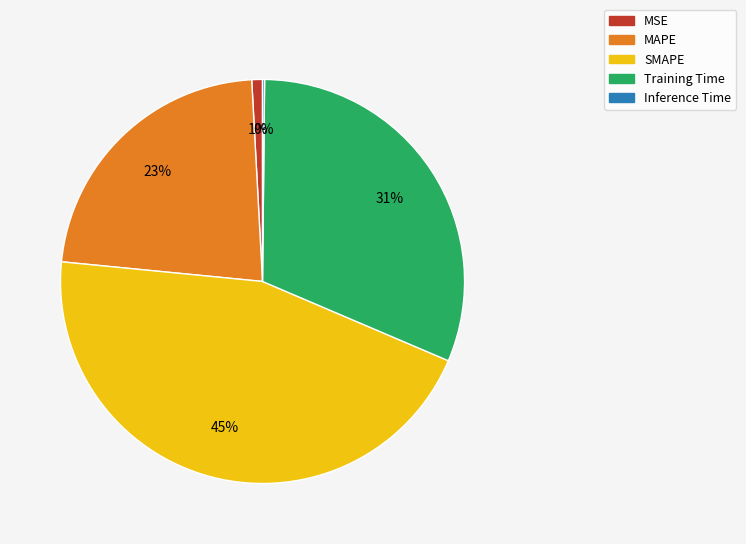

Do Training Time and SMAPE together represent more than half of the pie?

Yes